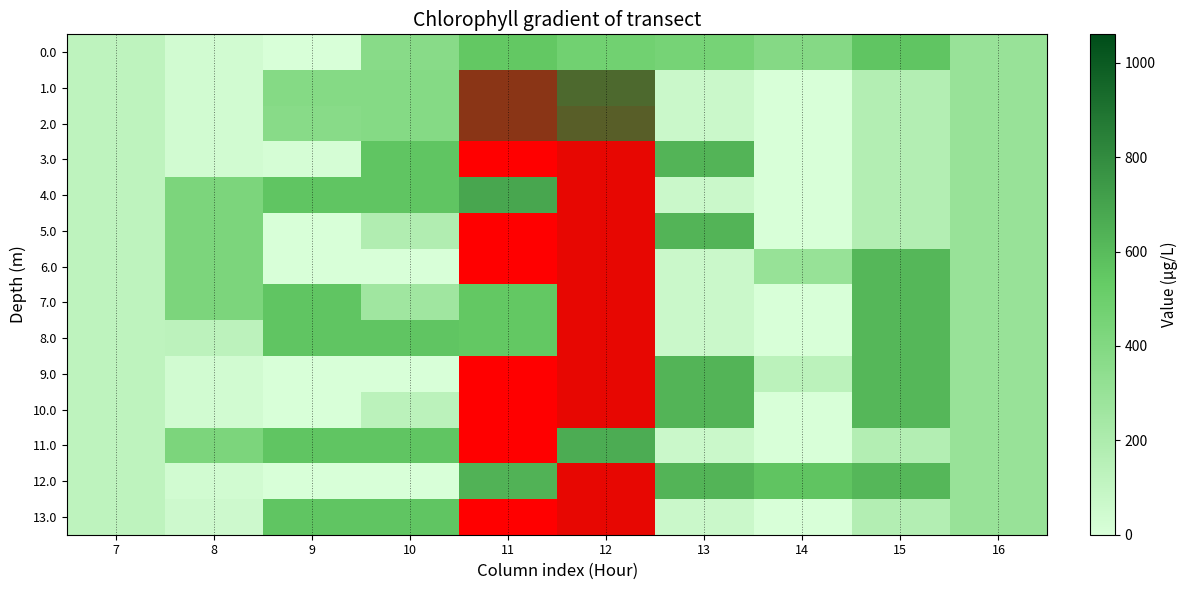

What is the total value across all series at 15?

5462.7